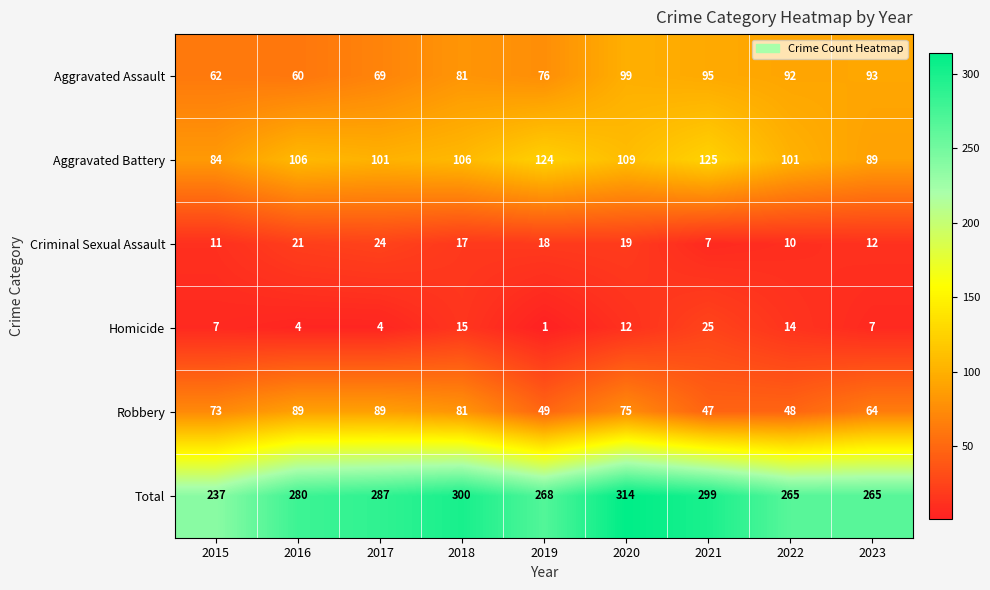

What is the maximum value shown in the chart?

314